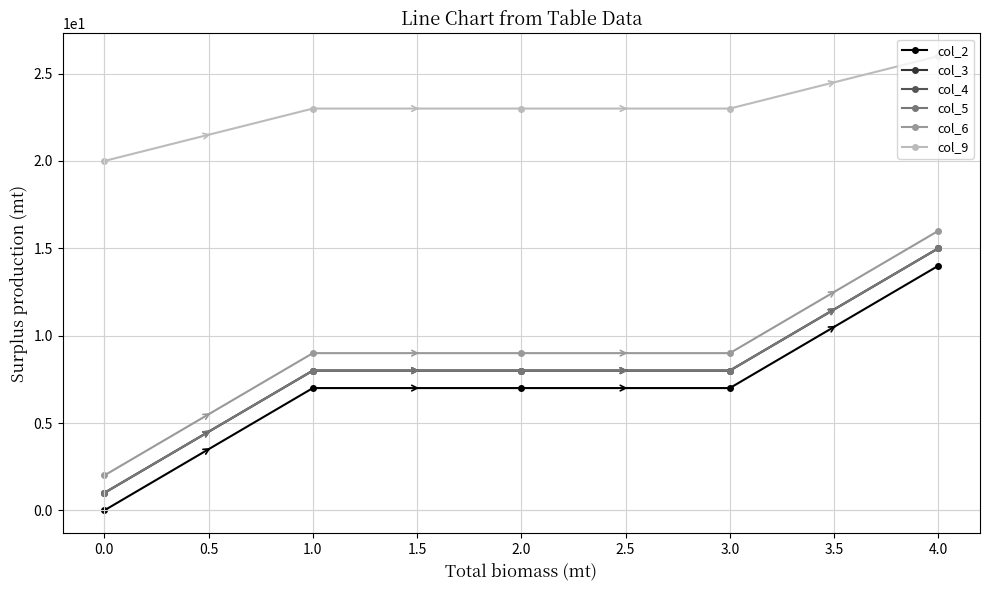

Does the chart have visible grid lines?

Yes